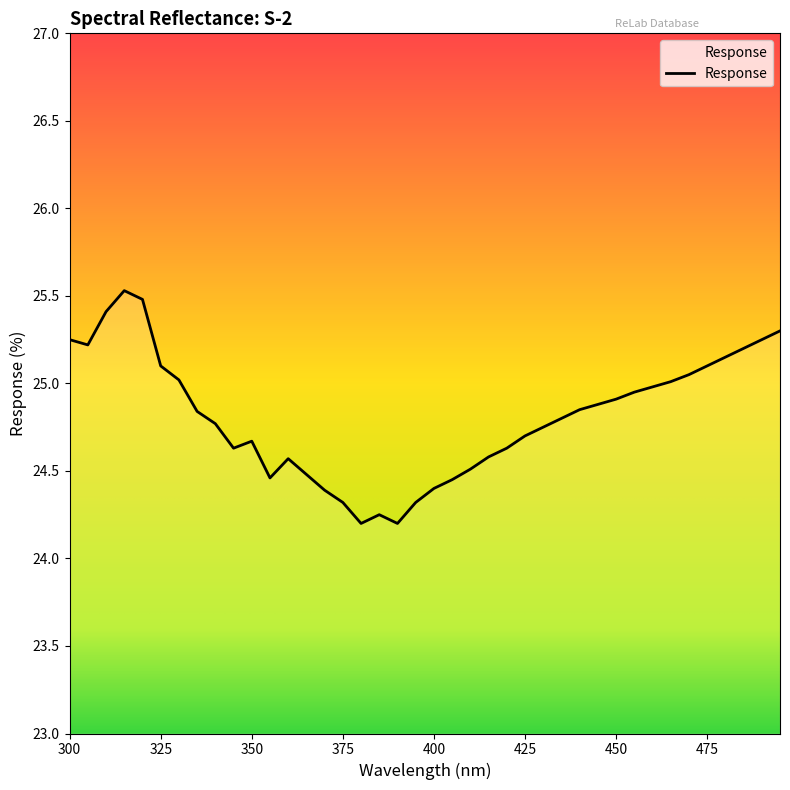

What is the maximum value shown in the chart?

25.5